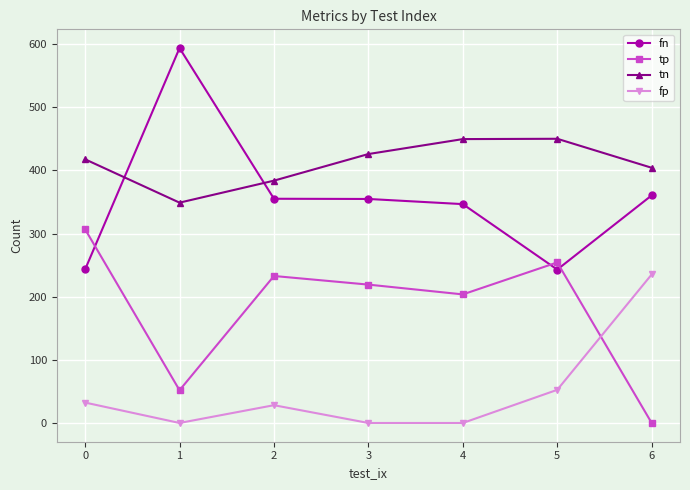

What is the difference between the fp values at 3 and 5?

52.5